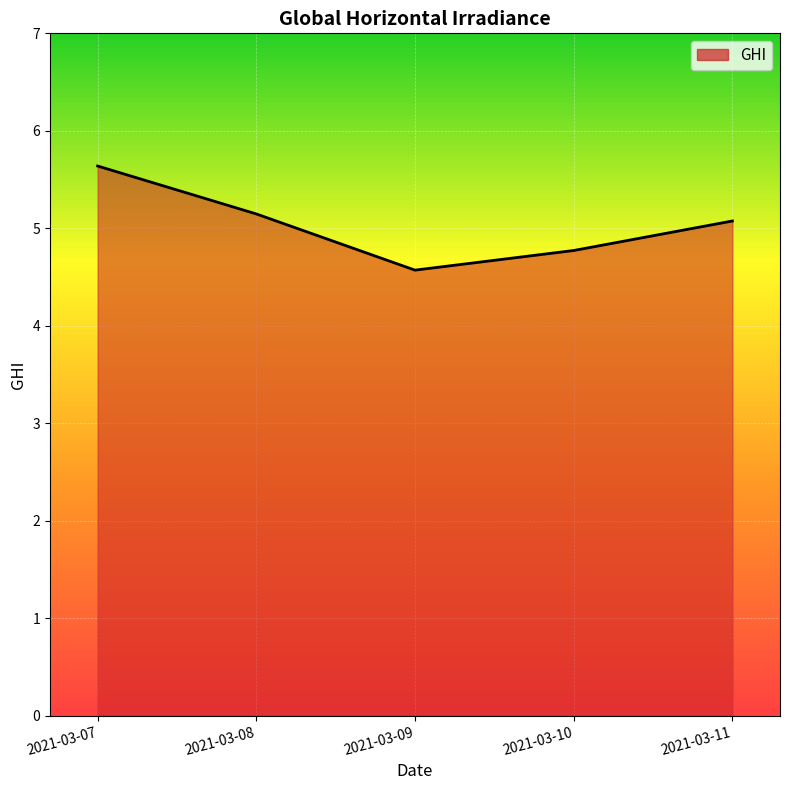

What is the approximate value at 2021-03-11?

5.1